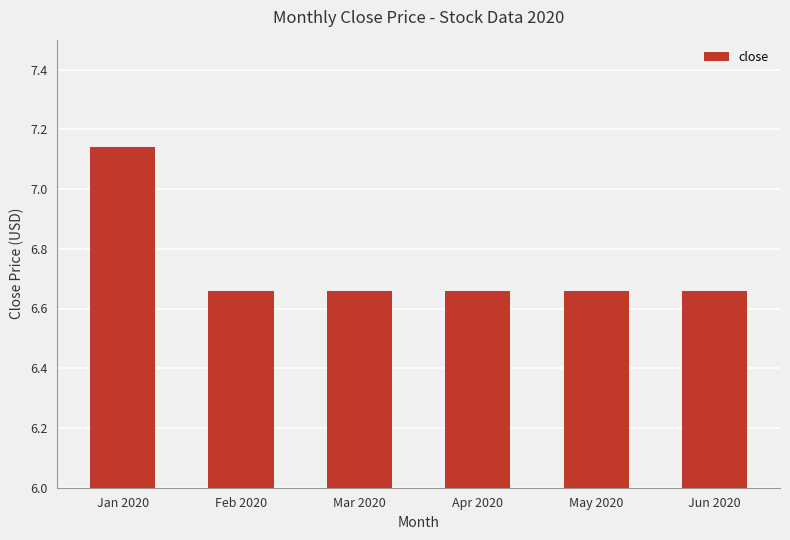

How many values are between 6 and 7?

5